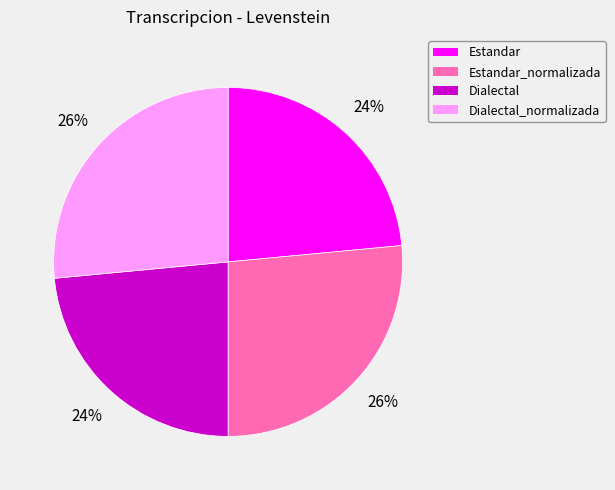

True or false: Estandar accounts for 33% of the total.

False